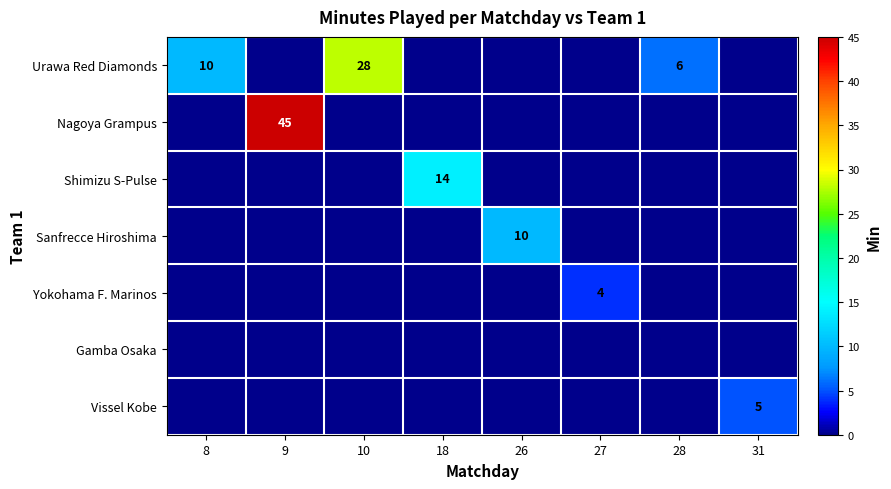

At how many categories does at least one series exceed 26?

2